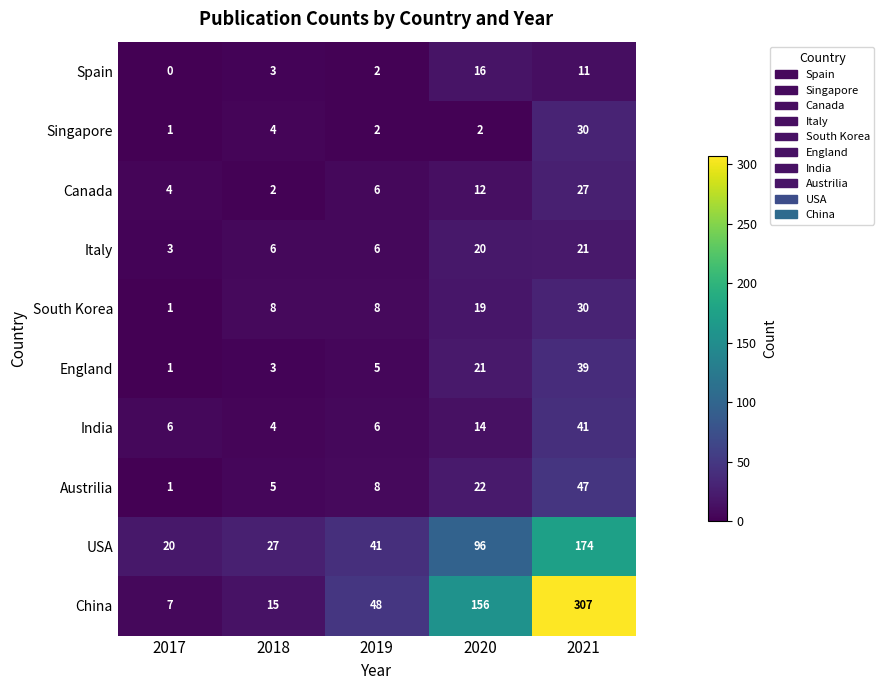

Where is Spain nearest to the value 8?

2021